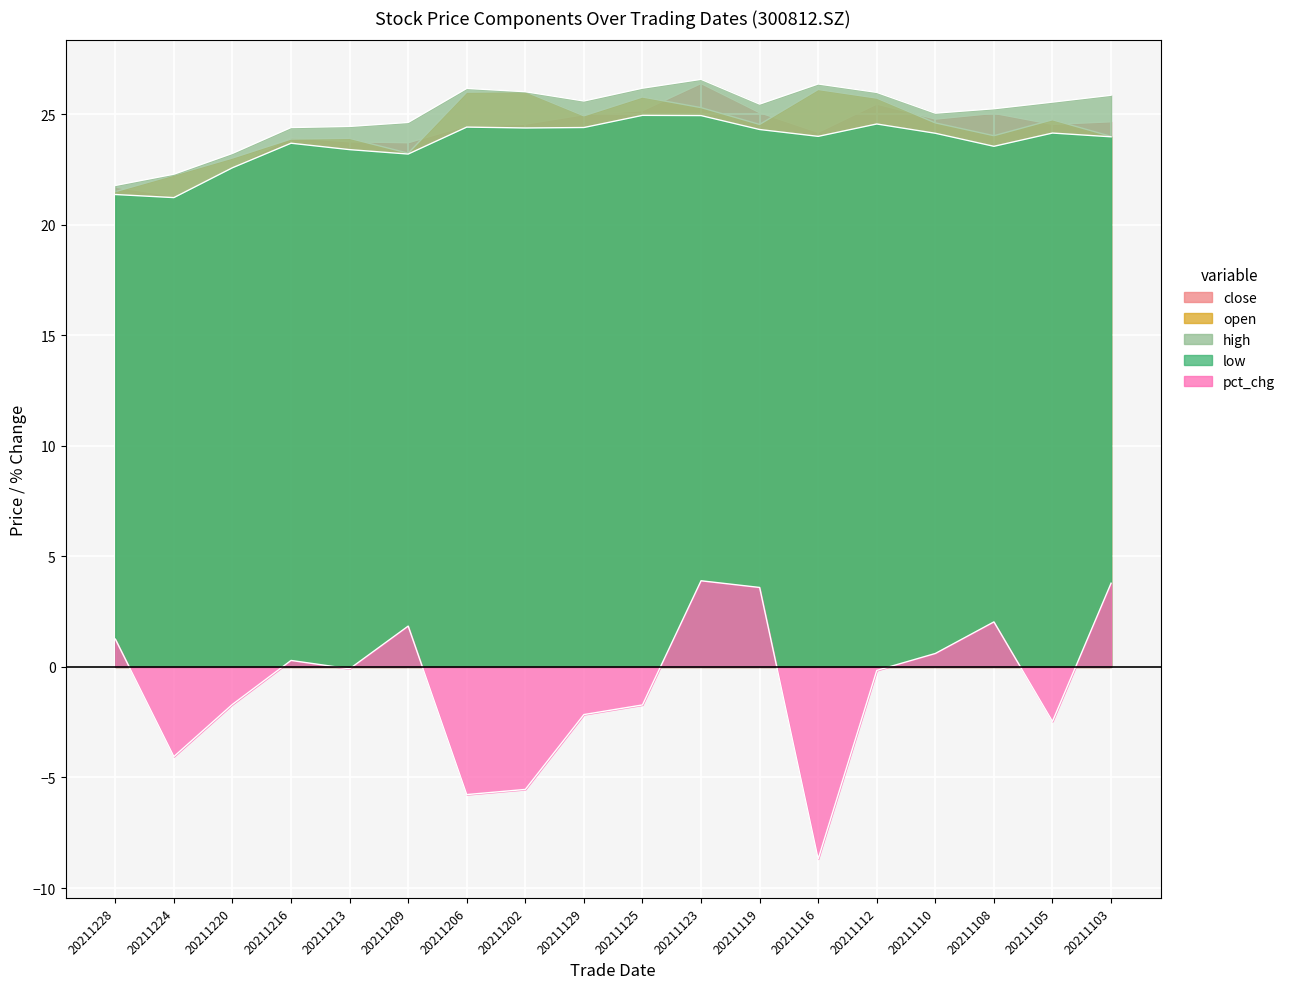

True or false: high has a value of 22.3 at 20211224.

True